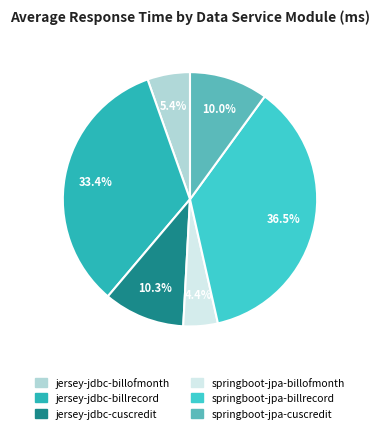

How many slices are in this pie chart?

6